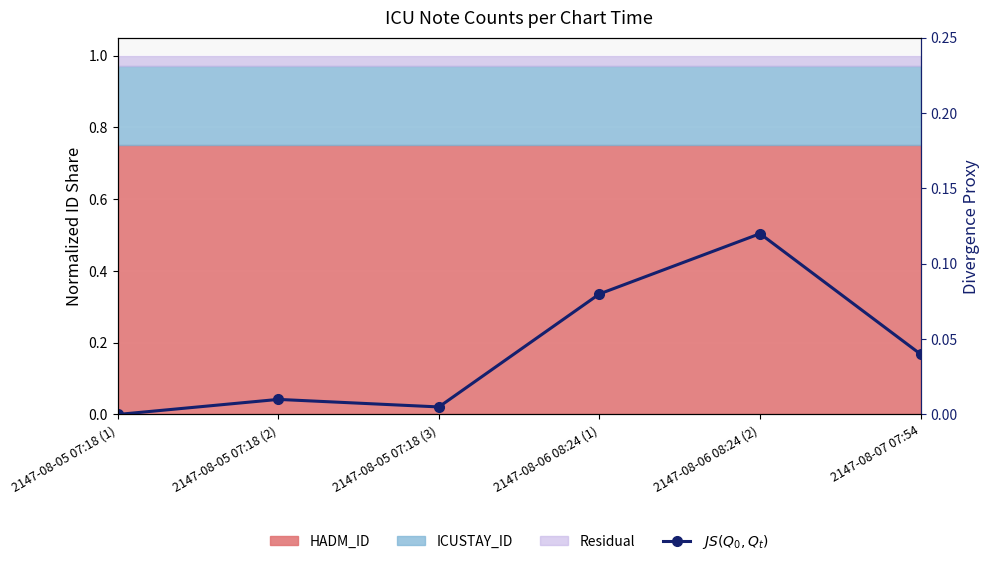

Rank the categories by value from lowest to highest.

2147-08-05 07:18 (1), 2147-08-05 07:18 (3), 2147-08-05 07:18 (2), 2147-08-07 07:54, 2147-08-06 08:24 (1), 2147-08-06 08:24 (2)